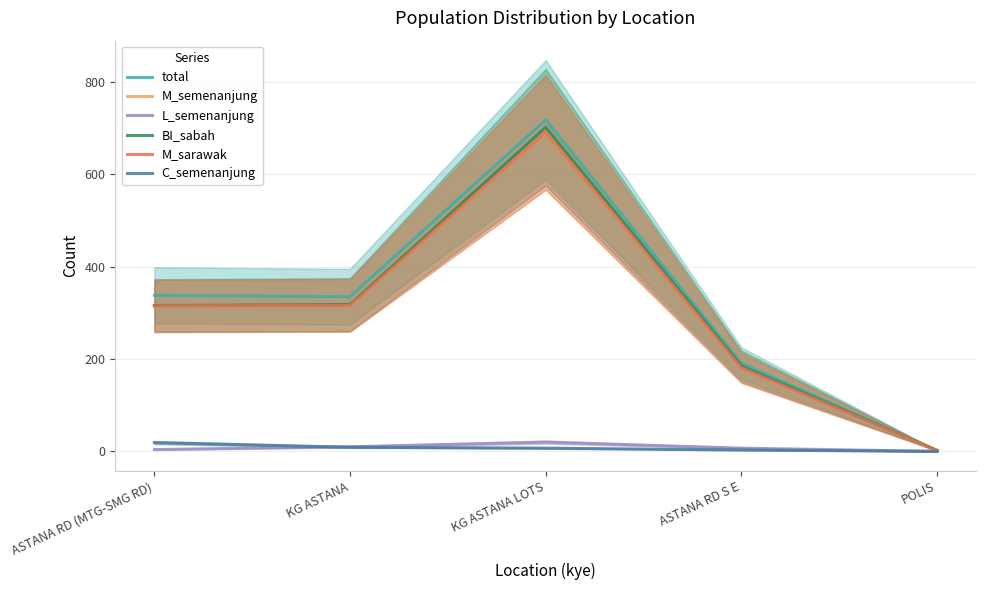

Where do L_semenanjung and C_semenanjung first cross each other?

ASTANA RD (MTG-SMG RD) and KG ASTANA